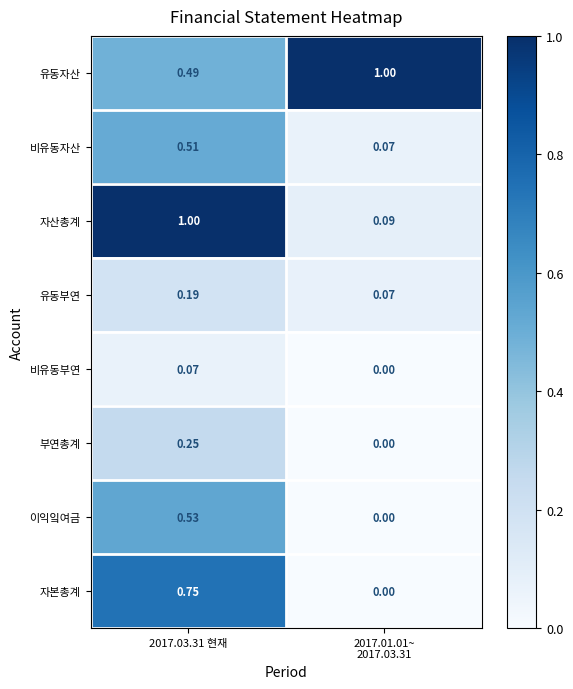

Is the value of 이익잌여금 at 2017.03.31 현재 greater than the value of 유동자산 at 2017.03.31 현재?

Yes